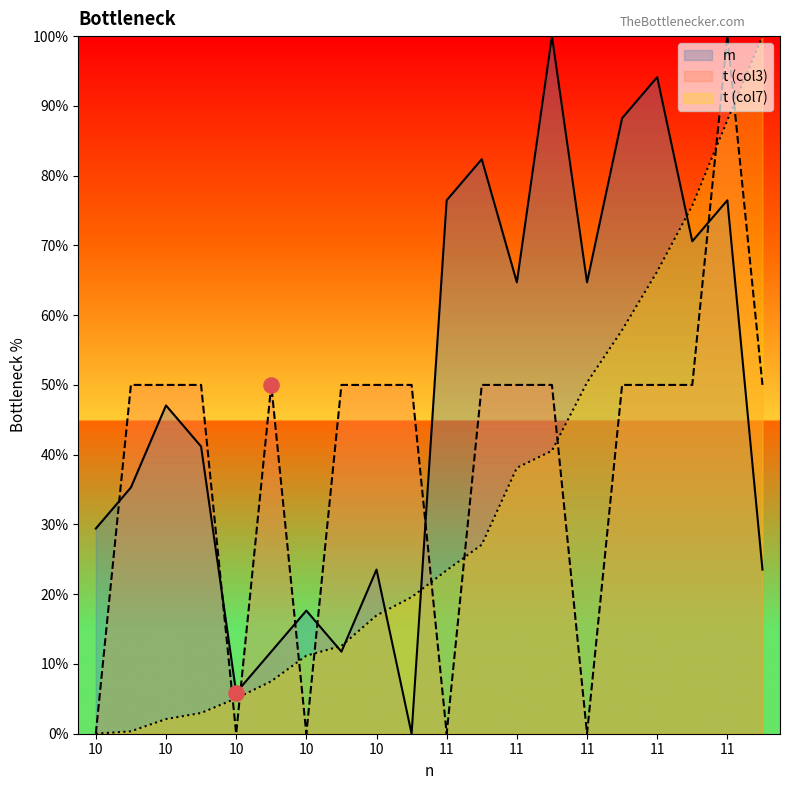

At which category is the sum across all series the highest?

11